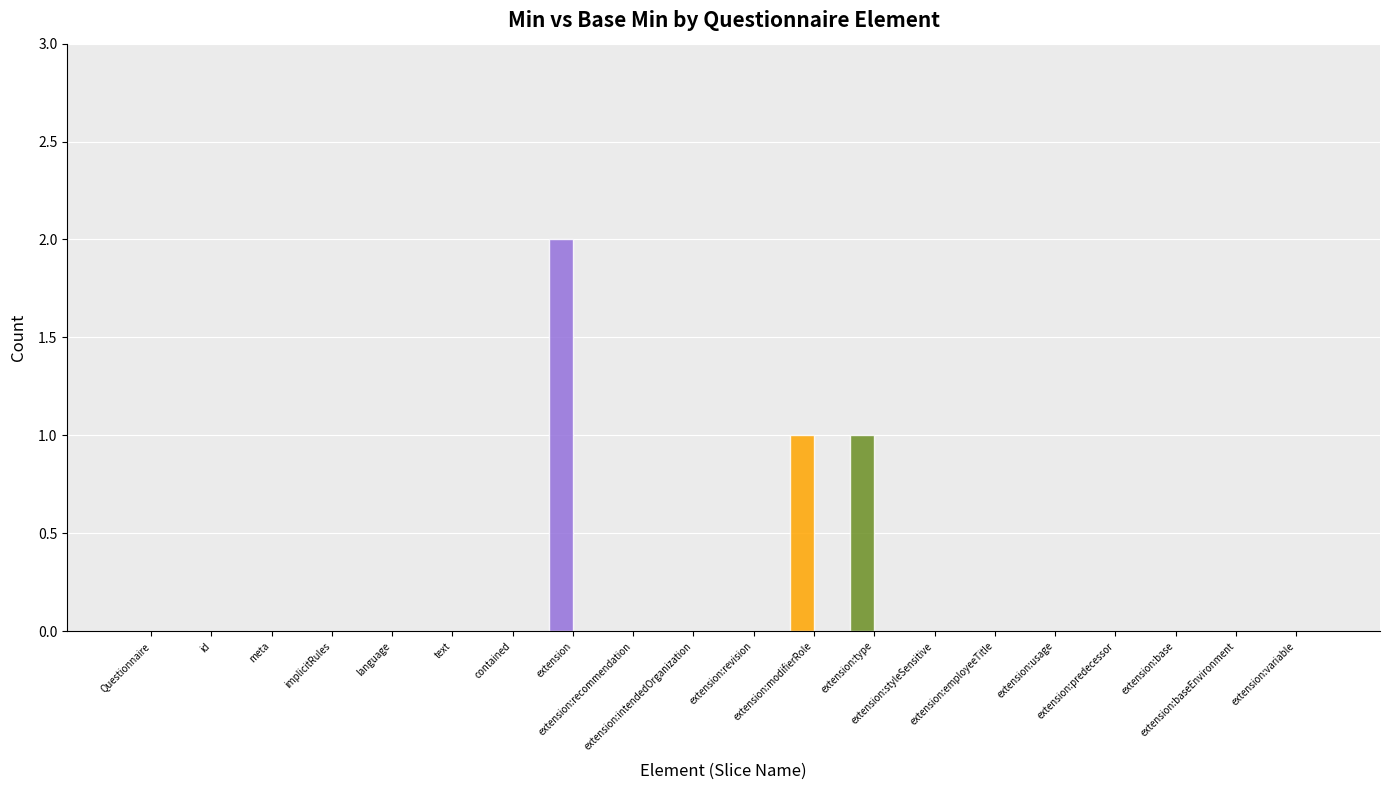

Is it true that the value at Questionnaire.extension:type is 2?

False